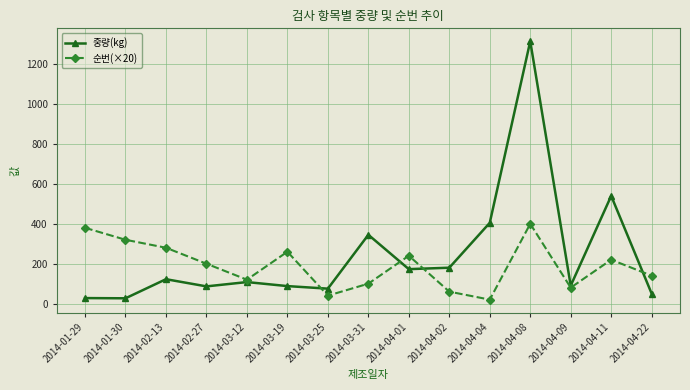

The value of 순번(×20) at 2014-02-27 is 273.3. True or false?

False